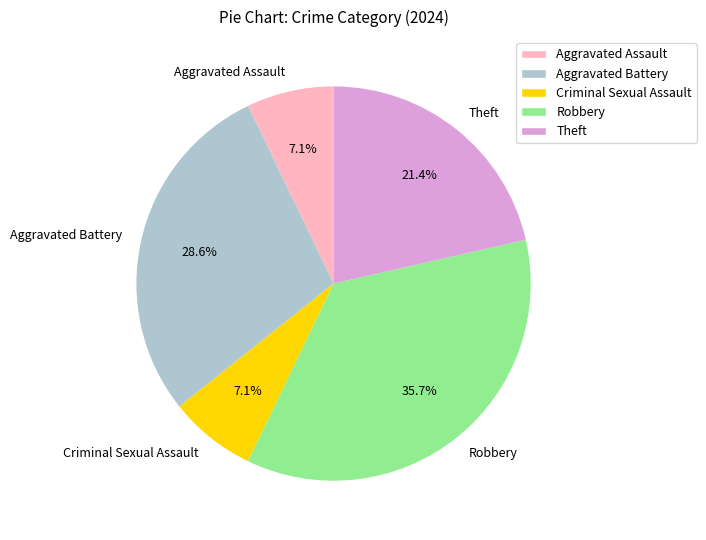

What percentage is the Robbery slice, to the nearest percent?

36%